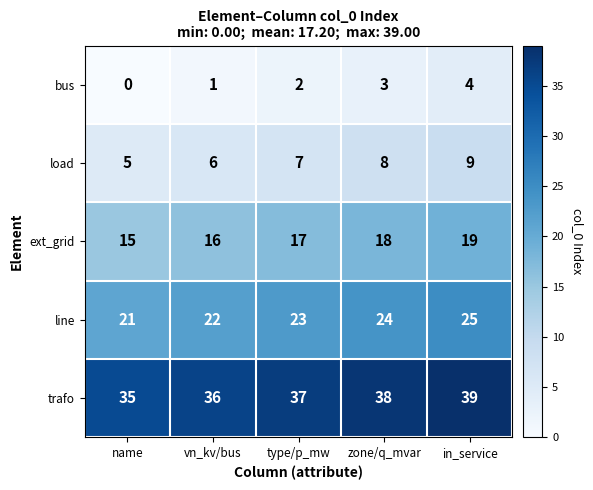

The line series shows 22 at vn_kv/bus. True or false?

True